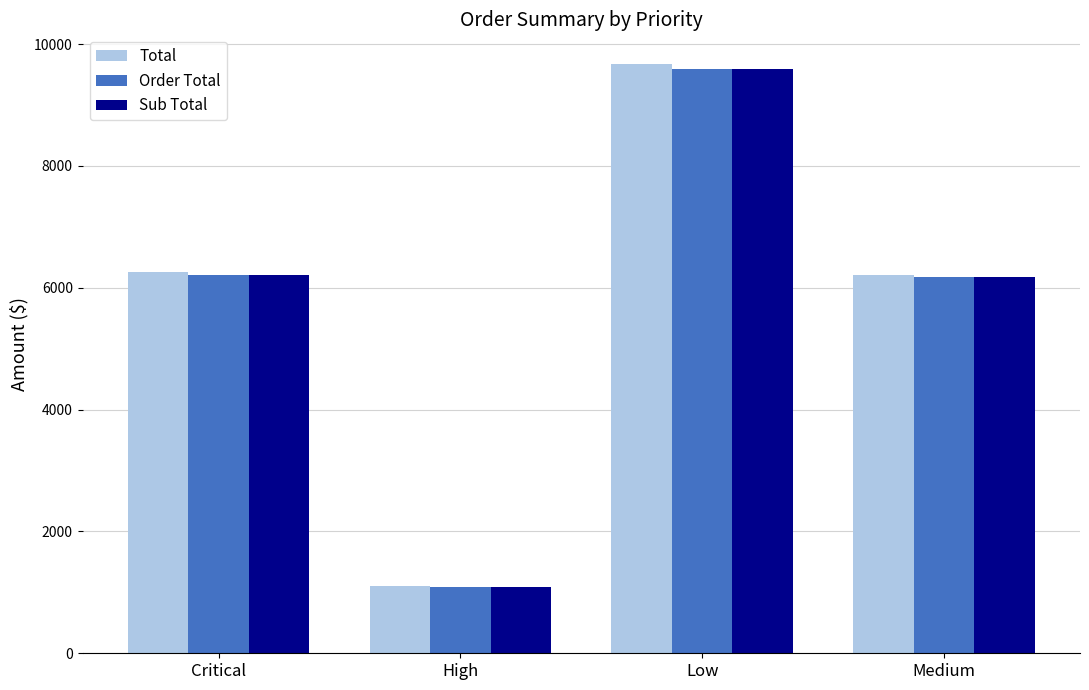

What is the average value of the Sub Total series?

5767.8